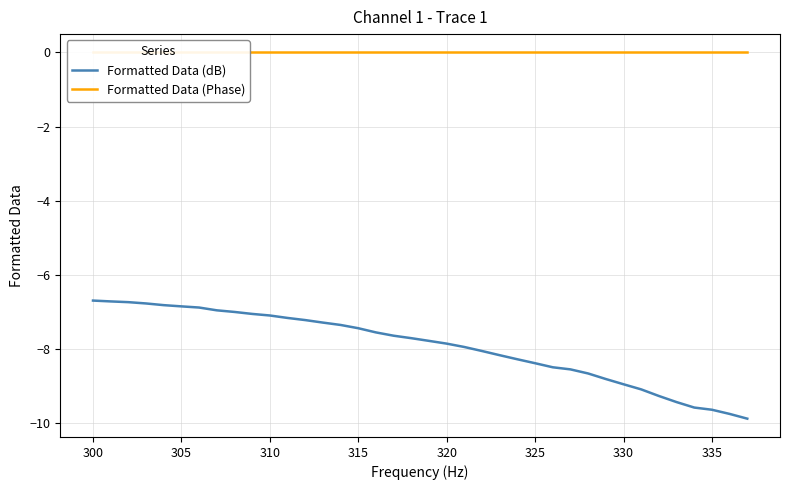

The value of Formatted Data (dB) at 310 is -12.3. True or false?

False